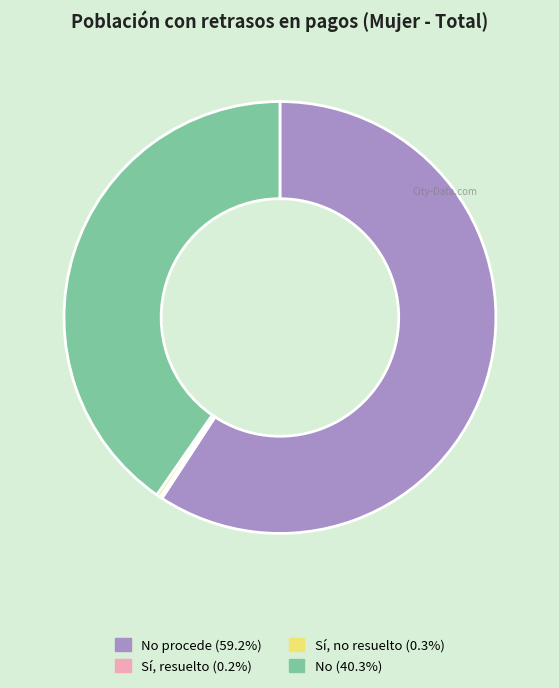

Is there a majority slice in this chart?

Yes